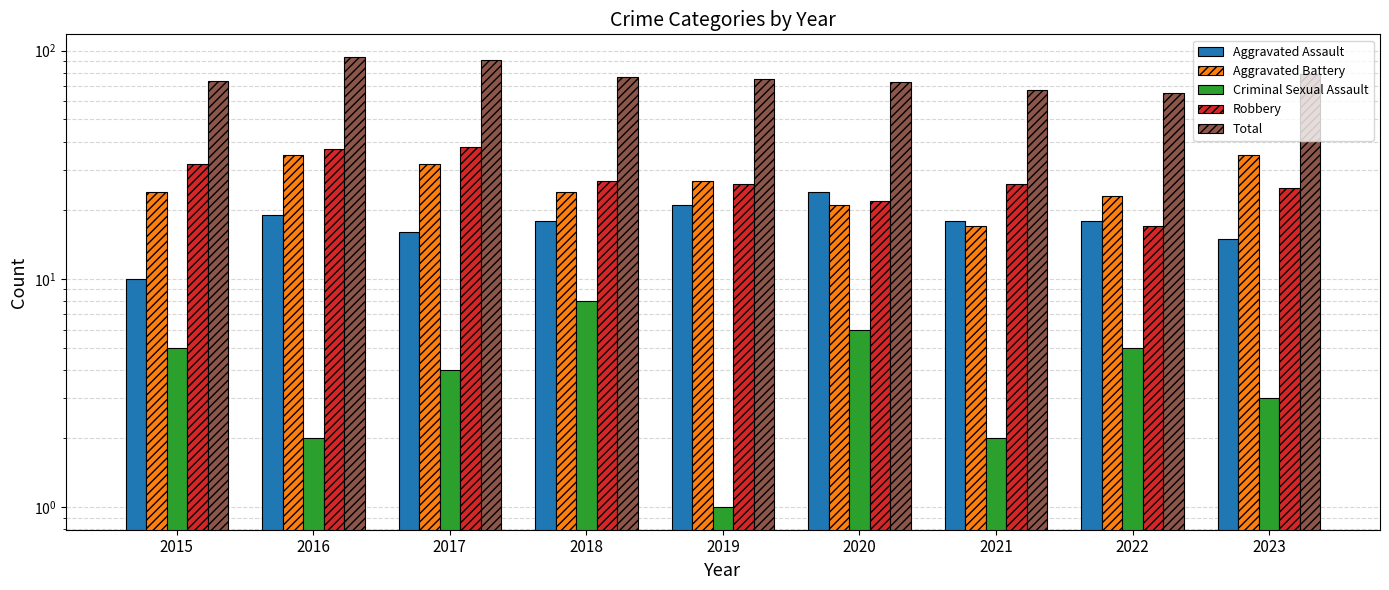

What is the value of the Aggravated Assault bar at the 5th from the left?

21